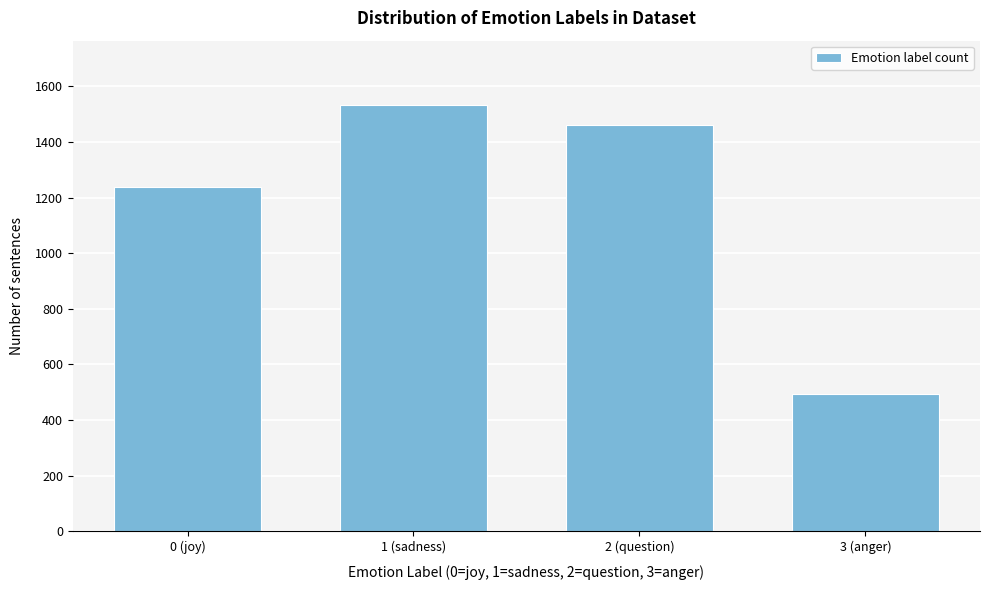

Reading right to left, extract all data points from this chart.

492	1460	1534	1236